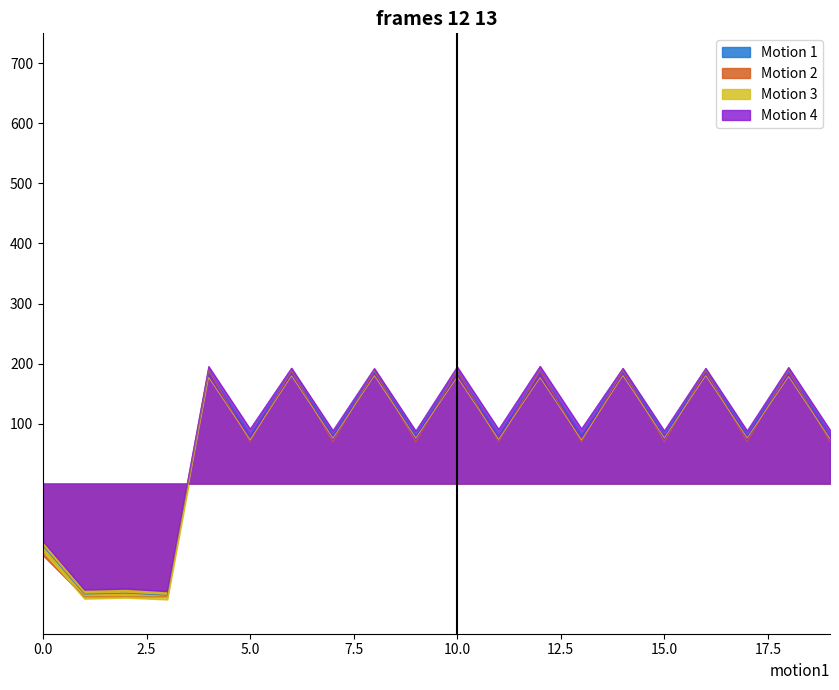

Reading left to right, what are all the values shown in this chart?

Motion 1: -104.0	-184.1	-182.5	-186.0	186.1	82.0	186.1	82.0	185.9	81.9	186.1	82.1	186.1	82.0	186.1	82.1	186.1	82.1	186.0	82.0
Motion 2: -119.4	-188.5	-188.5	-188.5	188.5	69.1	188.4	69.0	188.3	68.9	188.5	69.1	188.5	69.1	188.5	69.1	188.5	69.1	188.5	69.1
Motion 3: -112.2	-191.6	-190.0	-192.9	176.9	73.0	179.6	75.7	179.8	76.0	177.6	73.7	176.6	72.7	180.0	76.1	180.0	76.1	178.4	74.5
Motion 4: -95.8	-176.5	-174.9	-179.1	195.2	91.1	192.6	88.4	191.9	87.7	194.6	90.4	195.5	91.4	192.2	88.0	192.2	88.0	193.7	89.5